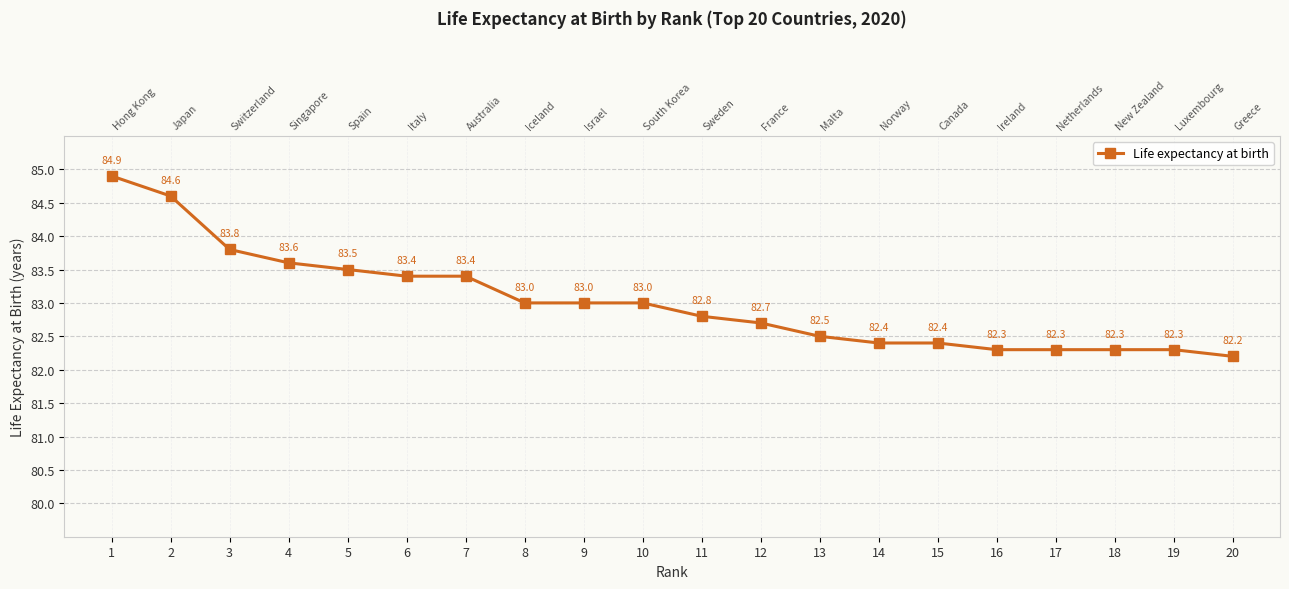

List the labels in order of value, largest first.

1, 2, 3, 4, 5, 6, 7, 8, 9, 10, 11, 12, 13, 14, 15, 16, 17, 18, 19, 20